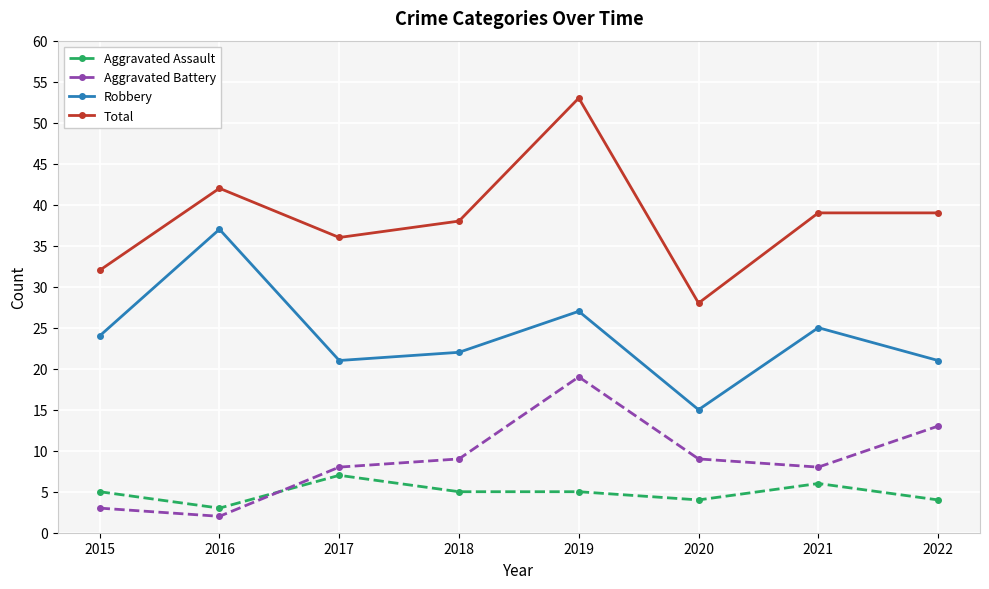

The Aggravated Battery series shows 8 at 2017. True or false?

True